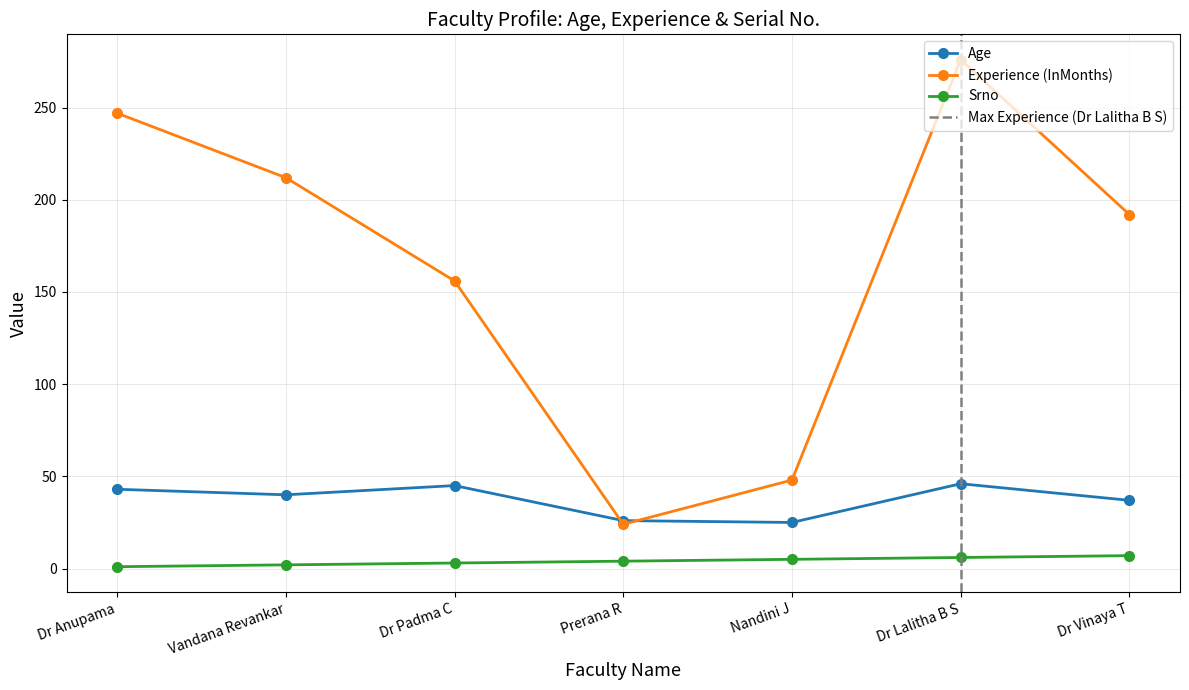

At which label does Experience (InMonths) reach its peak?

Dr Lalitha B S